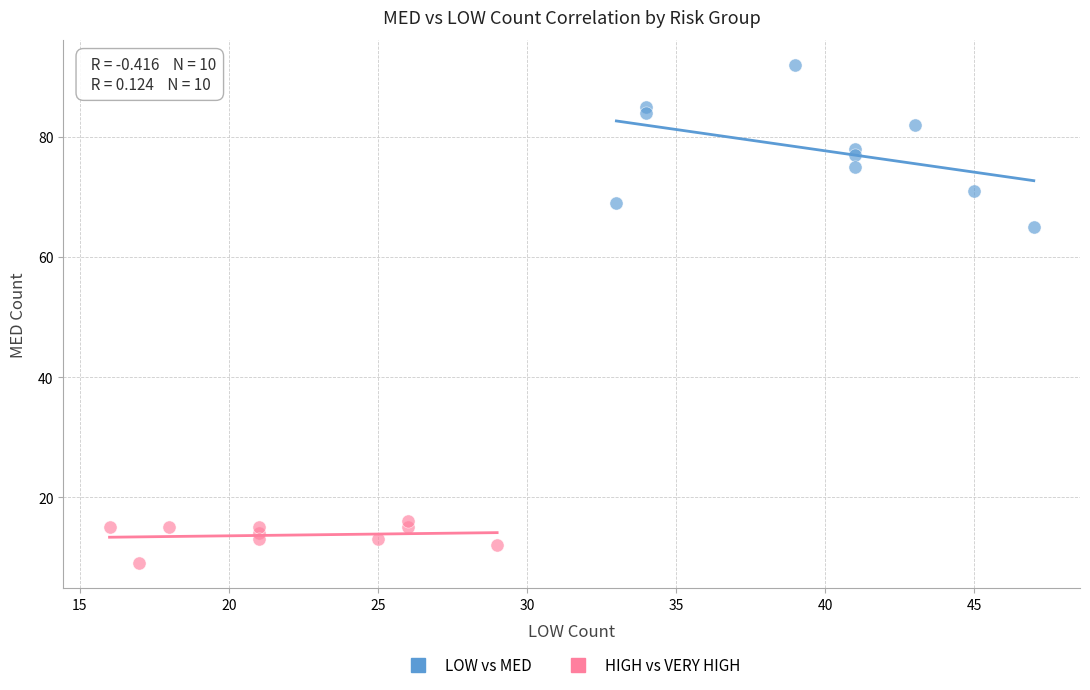

Which series contains the lowest Y value?

HIGH vs VERY HIGH